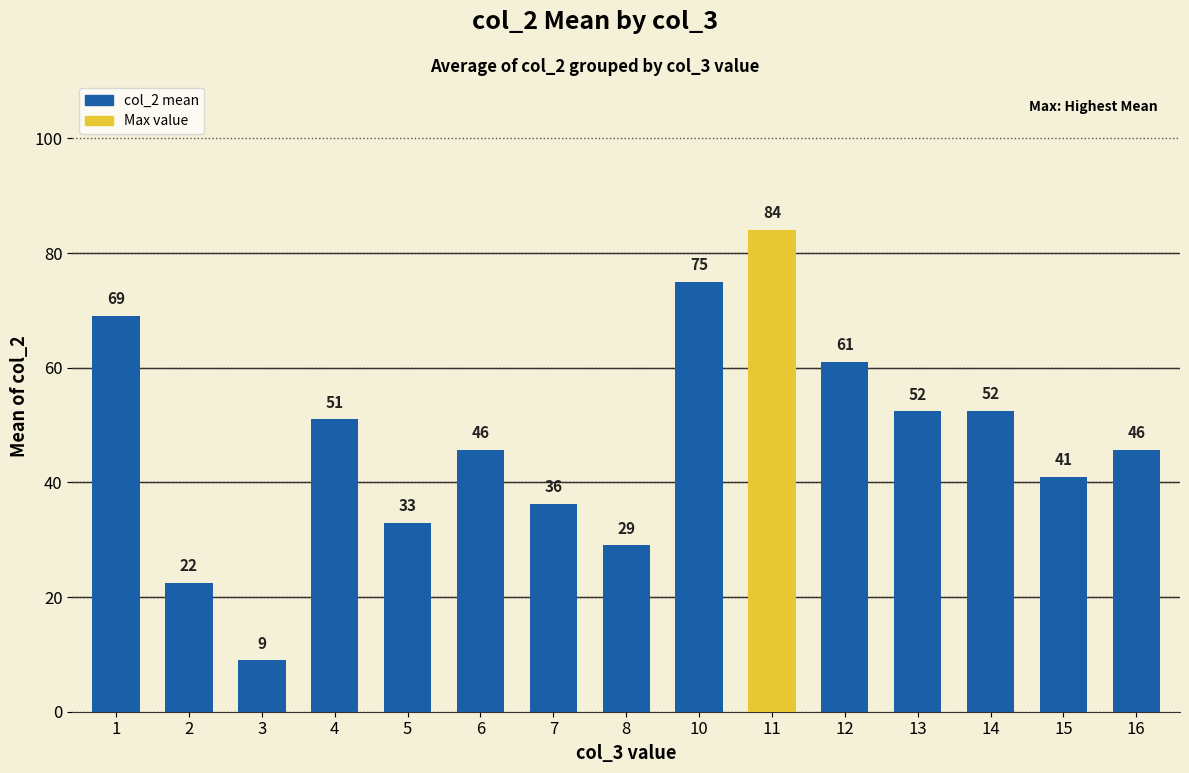

Is it true that the value at 4 is 51.0?

True